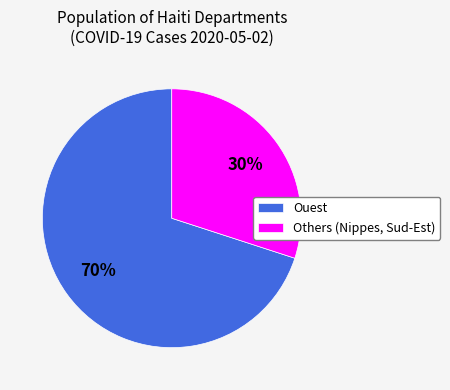

Is there a majority slice in this chart?

Yes